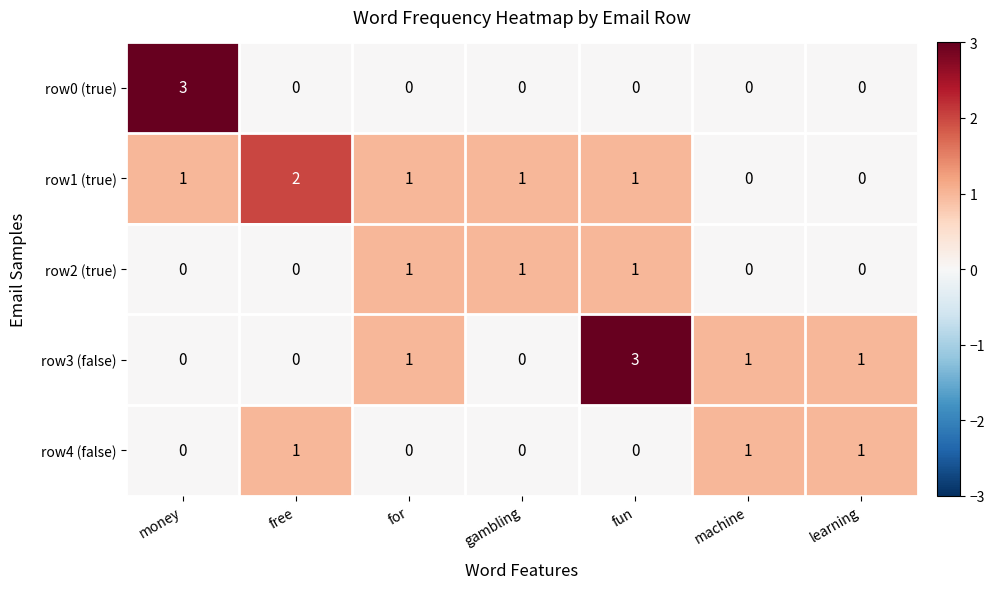

Is the value of row0 (true) at fun greater than the value of row3 (false) at for?

No